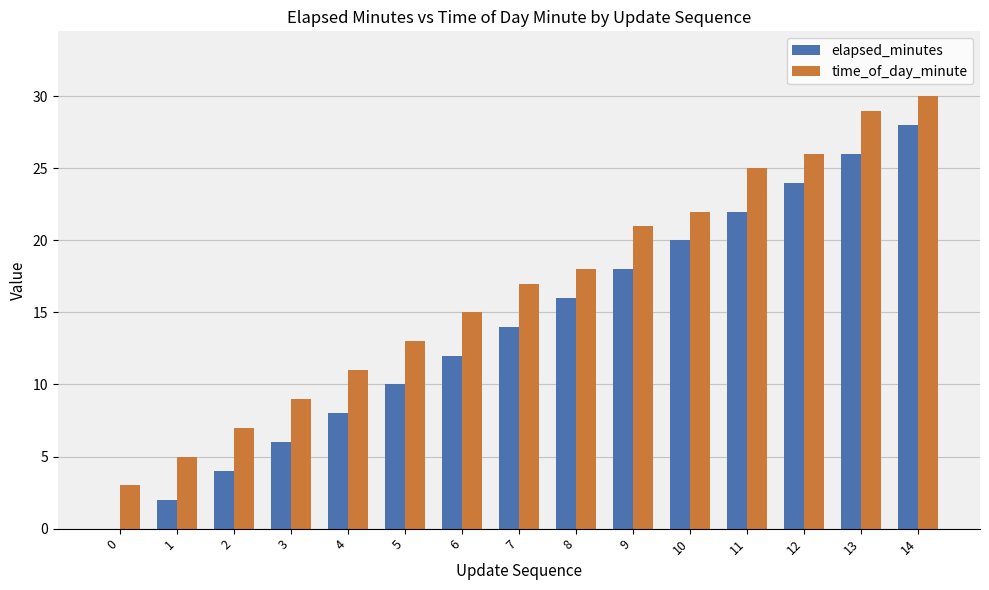

True or false: time_of_day_minute has a value of 10 at 2.

False